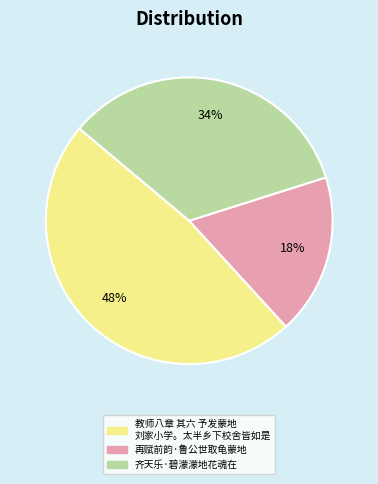

To the nearest percent, what is the average slice percentage?

33%